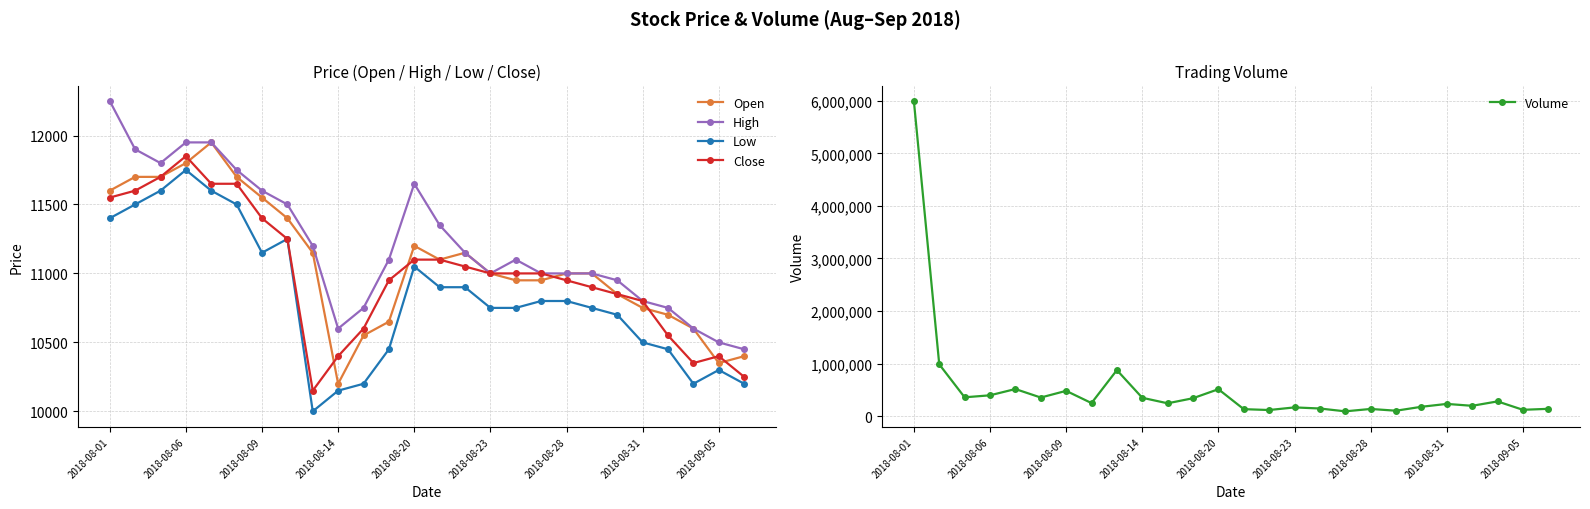

What are all the series names shown in the legend?

Open, High, Low, Close, Volume